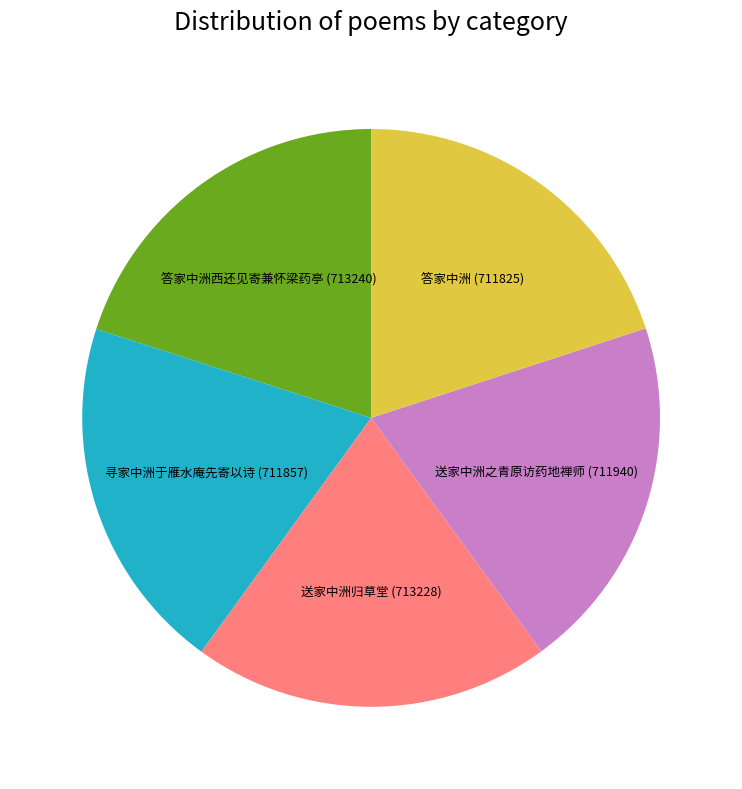

Do 寻家中洲于雁水庵先寄以诗 and 送家中洲之青原访药地禅师 together represent more than half of the pie?

No